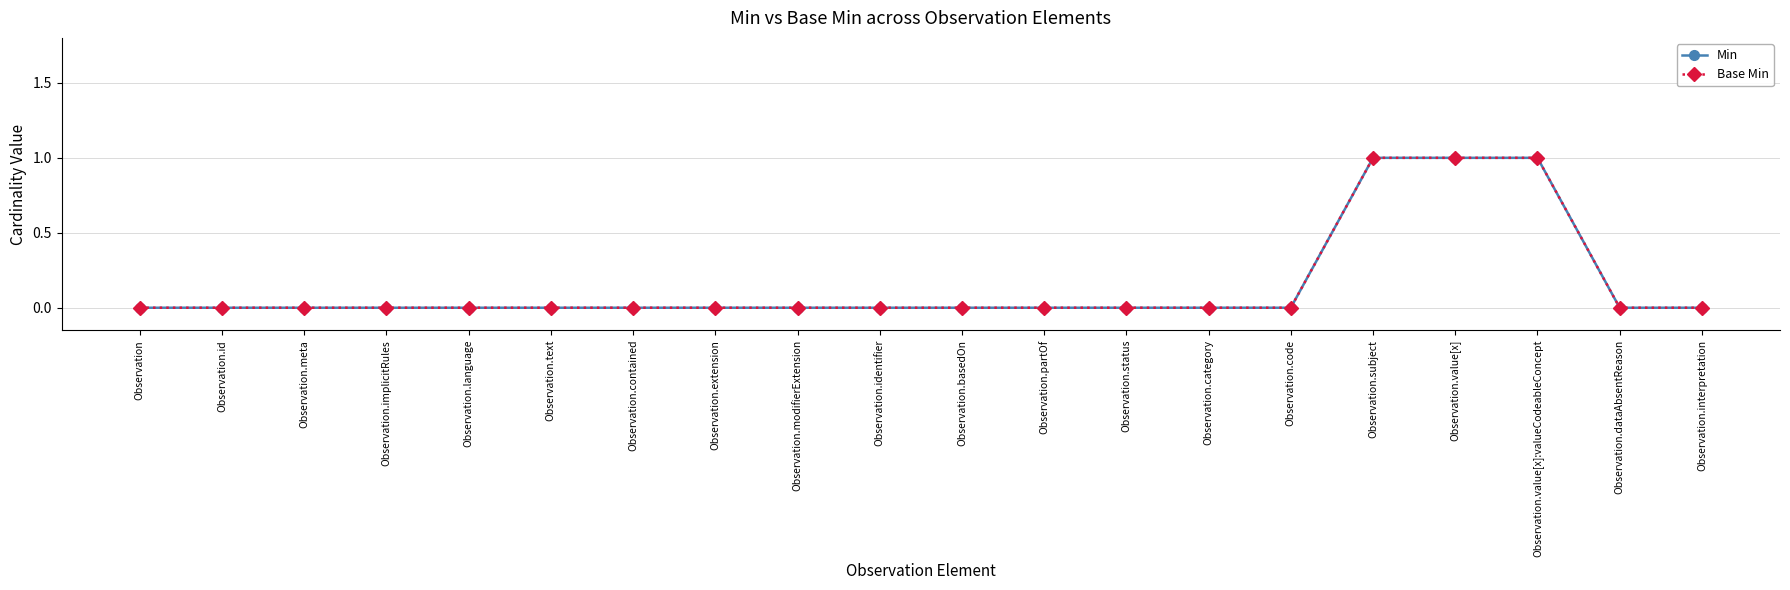

Does the chart have visible grid lines?

Yes